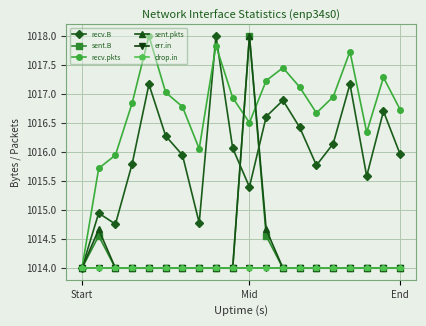

True or false: sent.pkts has more than 2 interior local peaks.

False